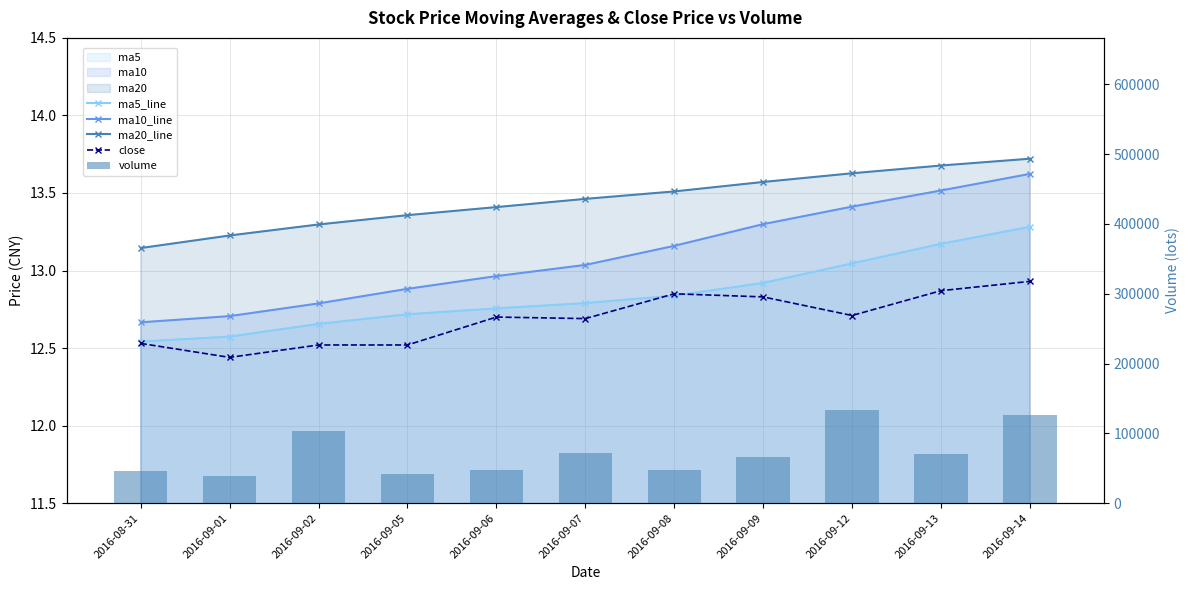

The value of ma10_line at 2016-09-02 is 12.8. True or false?

True